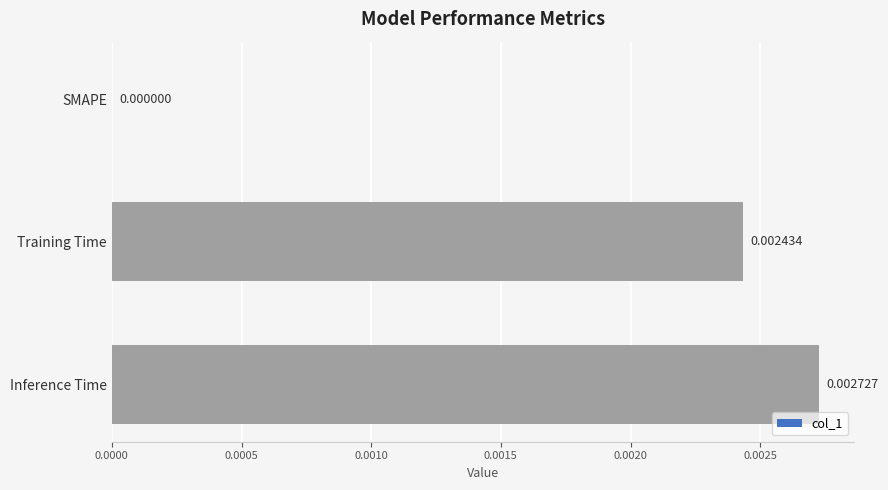

Which has a higher value, Inference Time or Training Time?

Inference Time